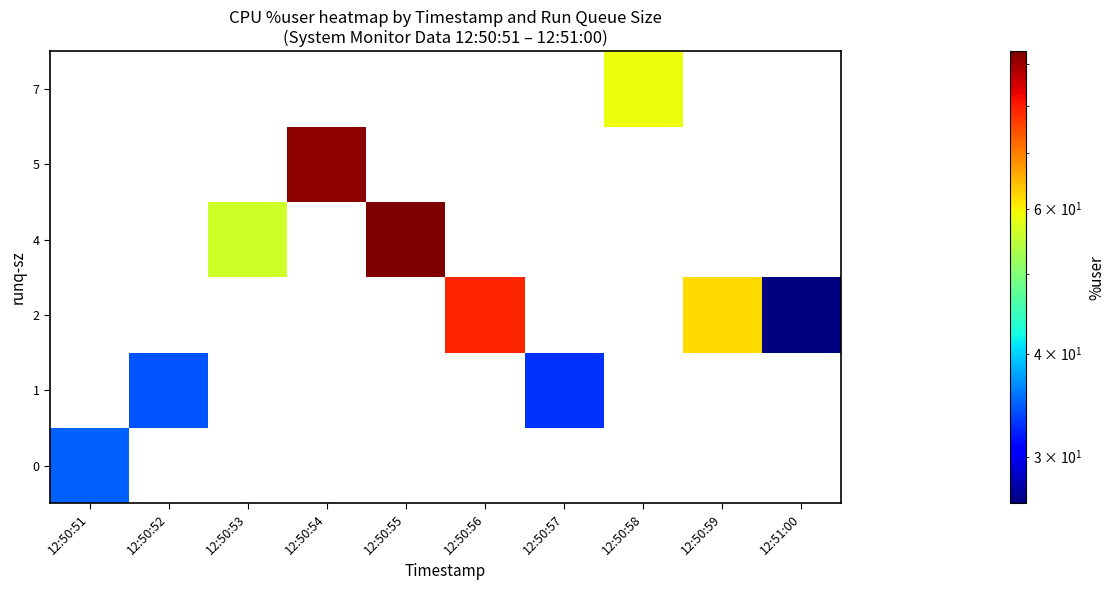

Count the number of data series in this chart.

6